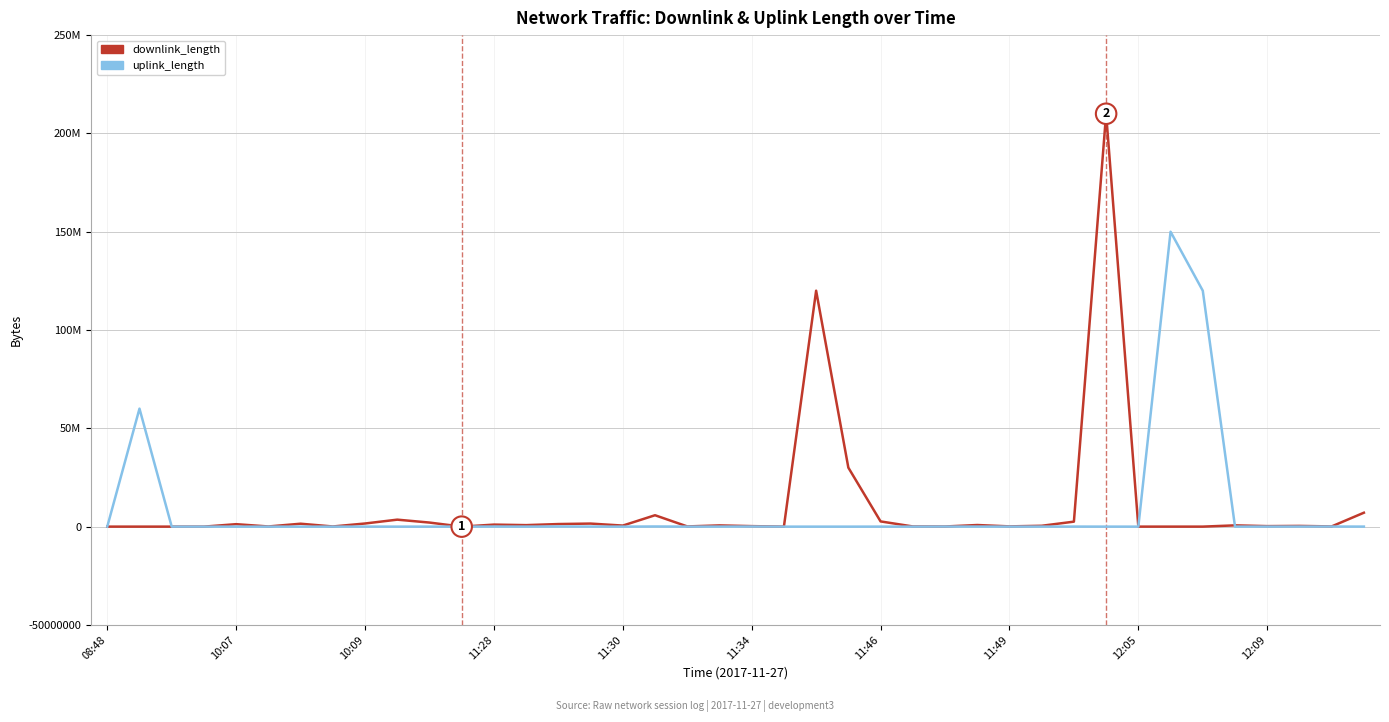

Is this an area chart (filled region under the line)?

No